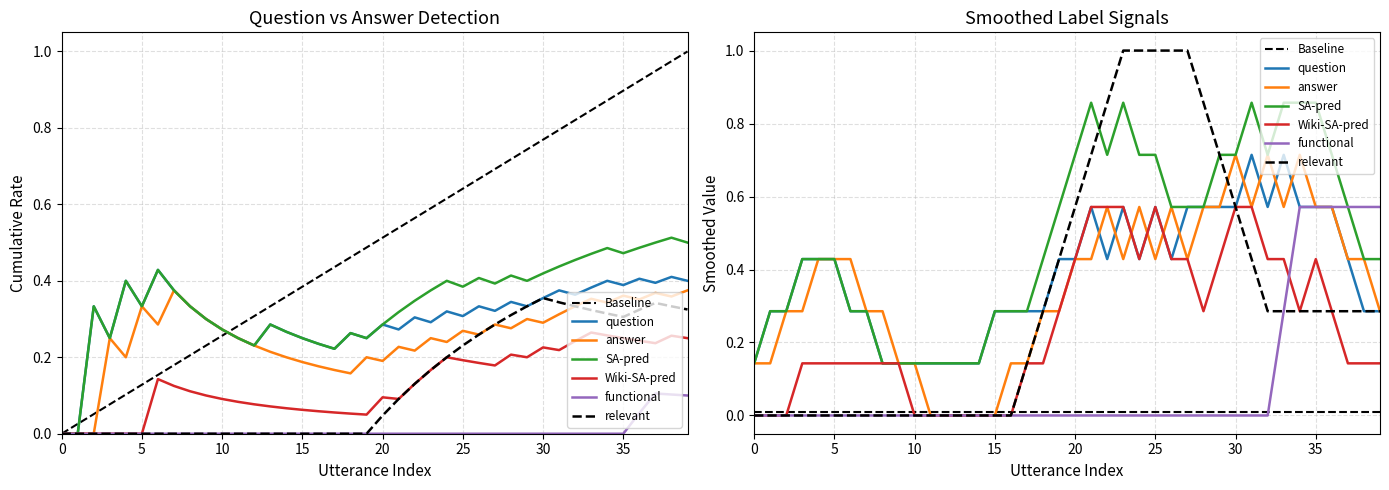

Between 24 and 32, which is larger?

24